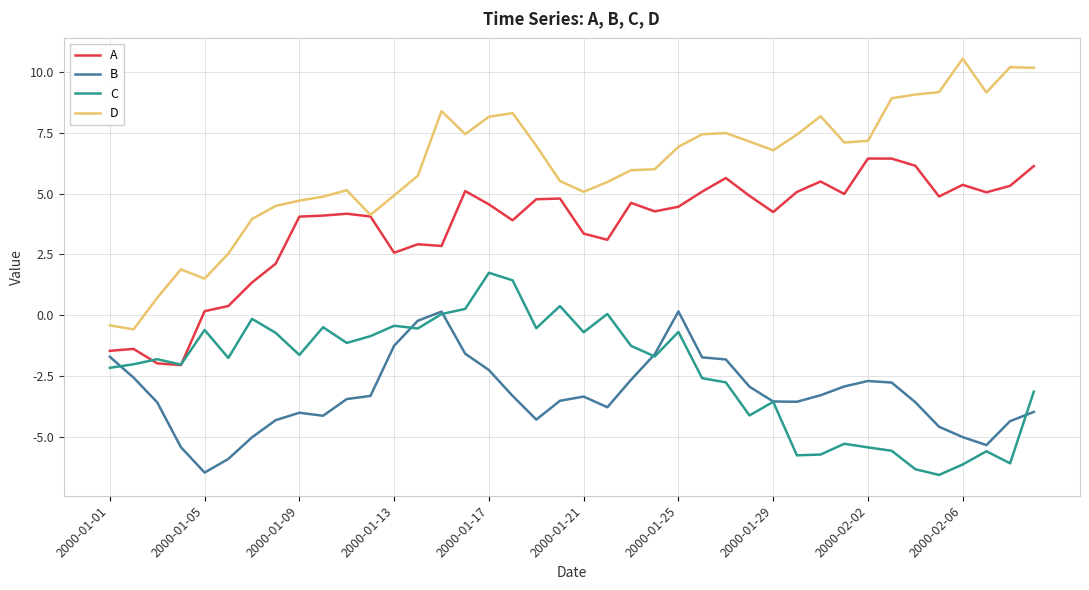

How many series are shown in this chart?

4